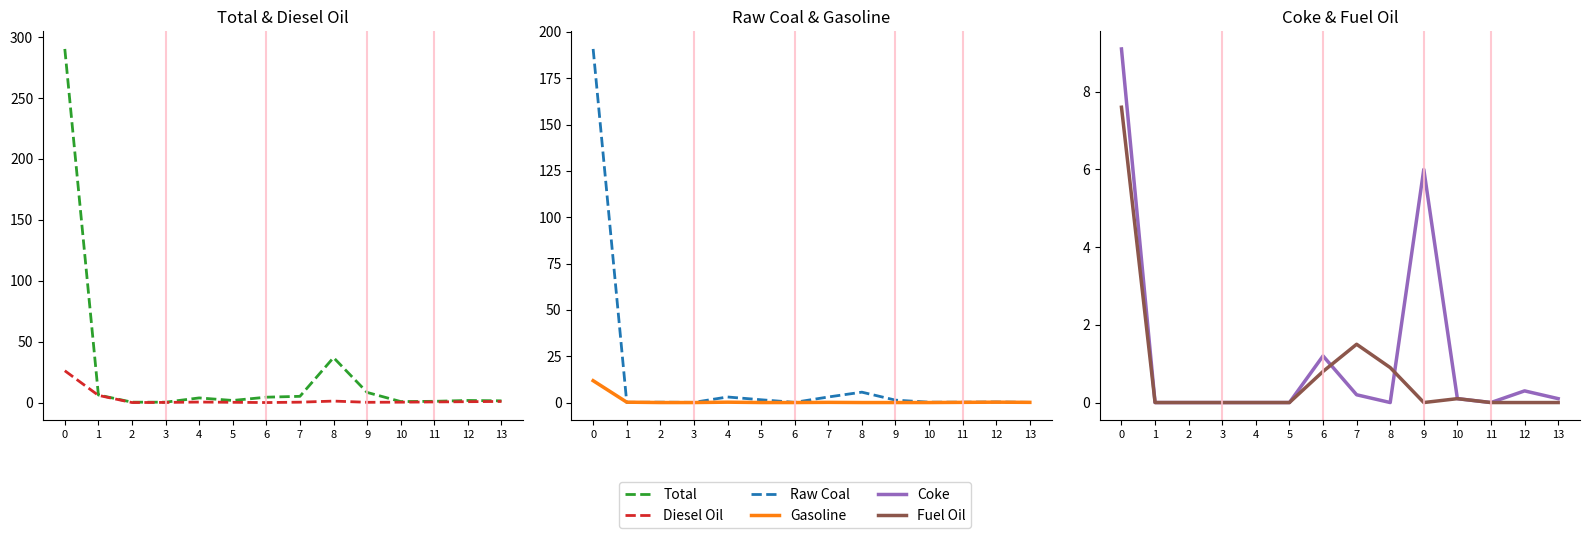

List the labels in order of Fuel Oil value, largest first.

0, 7, 8, 6, 10, 1, 2, 3, 4, 5, 9, 11, 12, 13